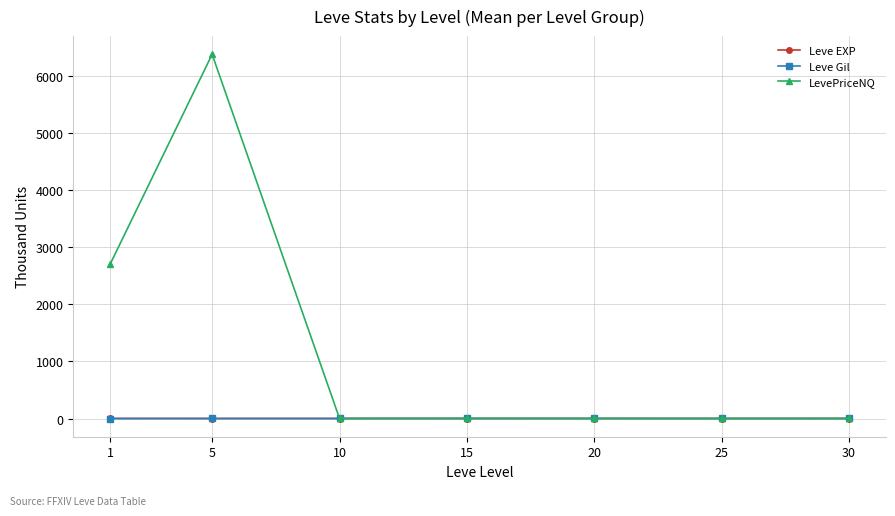

What are all the series names shown in the legend?

Leve EXP, Leve Gil, LevePriceNQ